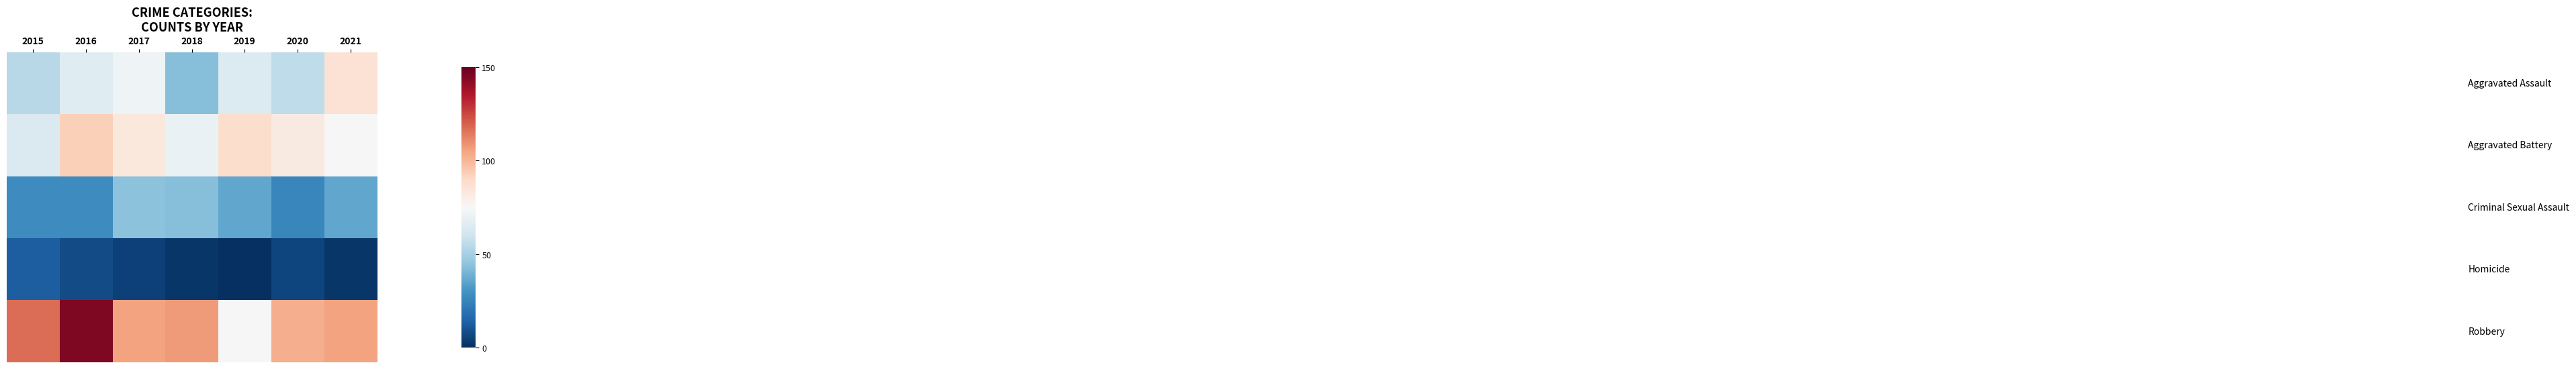

How many data points does each series have?

7